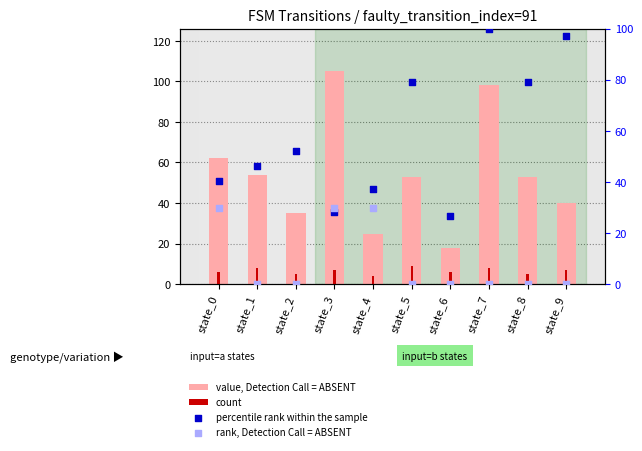

What is the total value across all series at state_8?

137.1